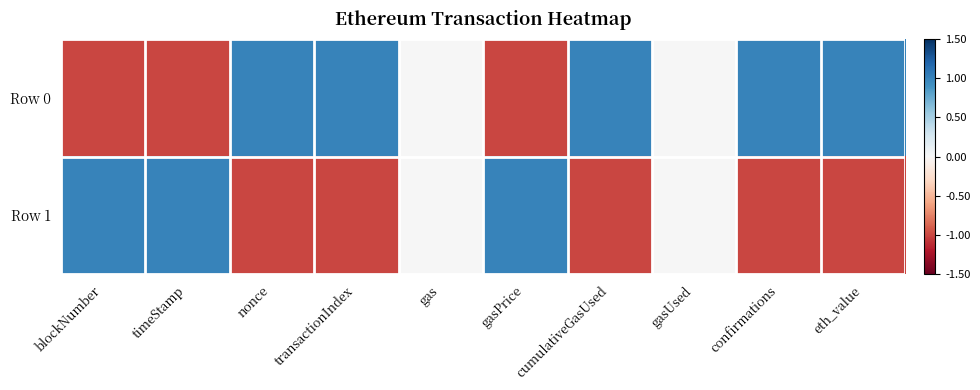

Rank the series by their average value, from highest to lowest.

Row 0, Row 1